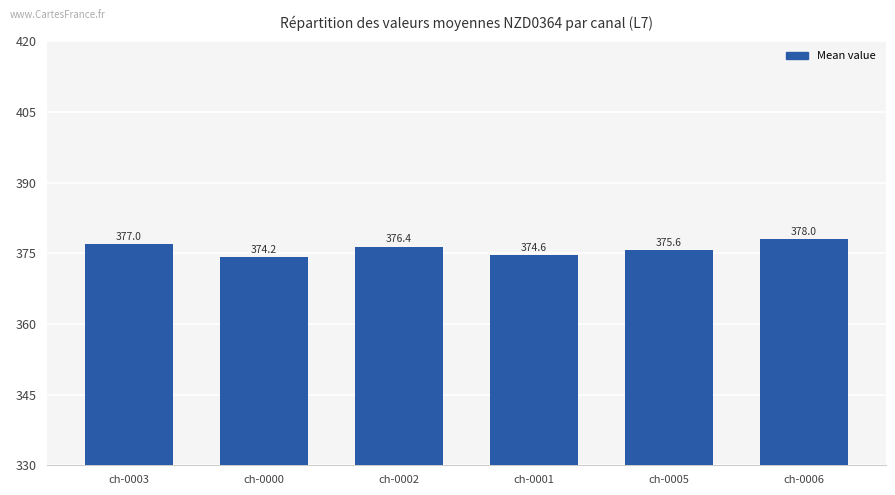

At which category does the chart reach its minimum across all series?

ch-0000